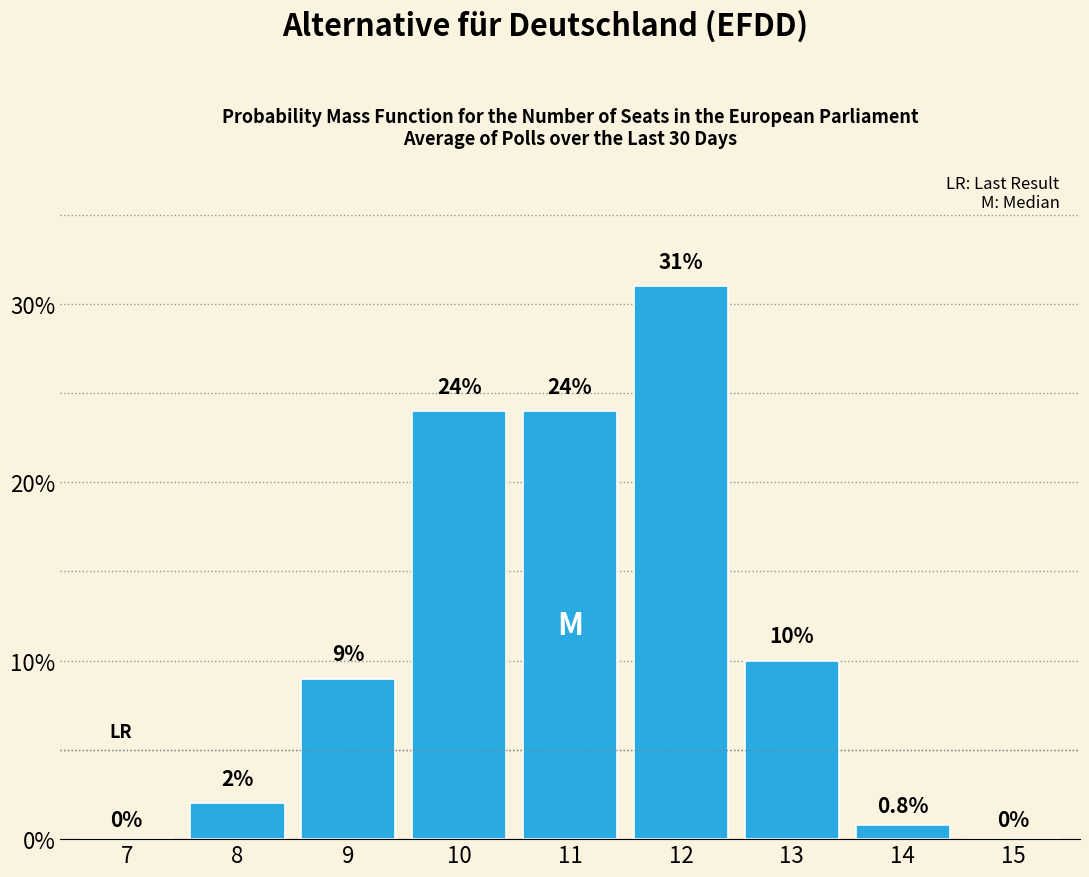

Reading left to right, transcribe all the data shown in this chart.

7=0.0	8=2.0	9=9.0	10=24.0	11=24.0	12=31.0	13=10.0	14=0.8	15=0.0